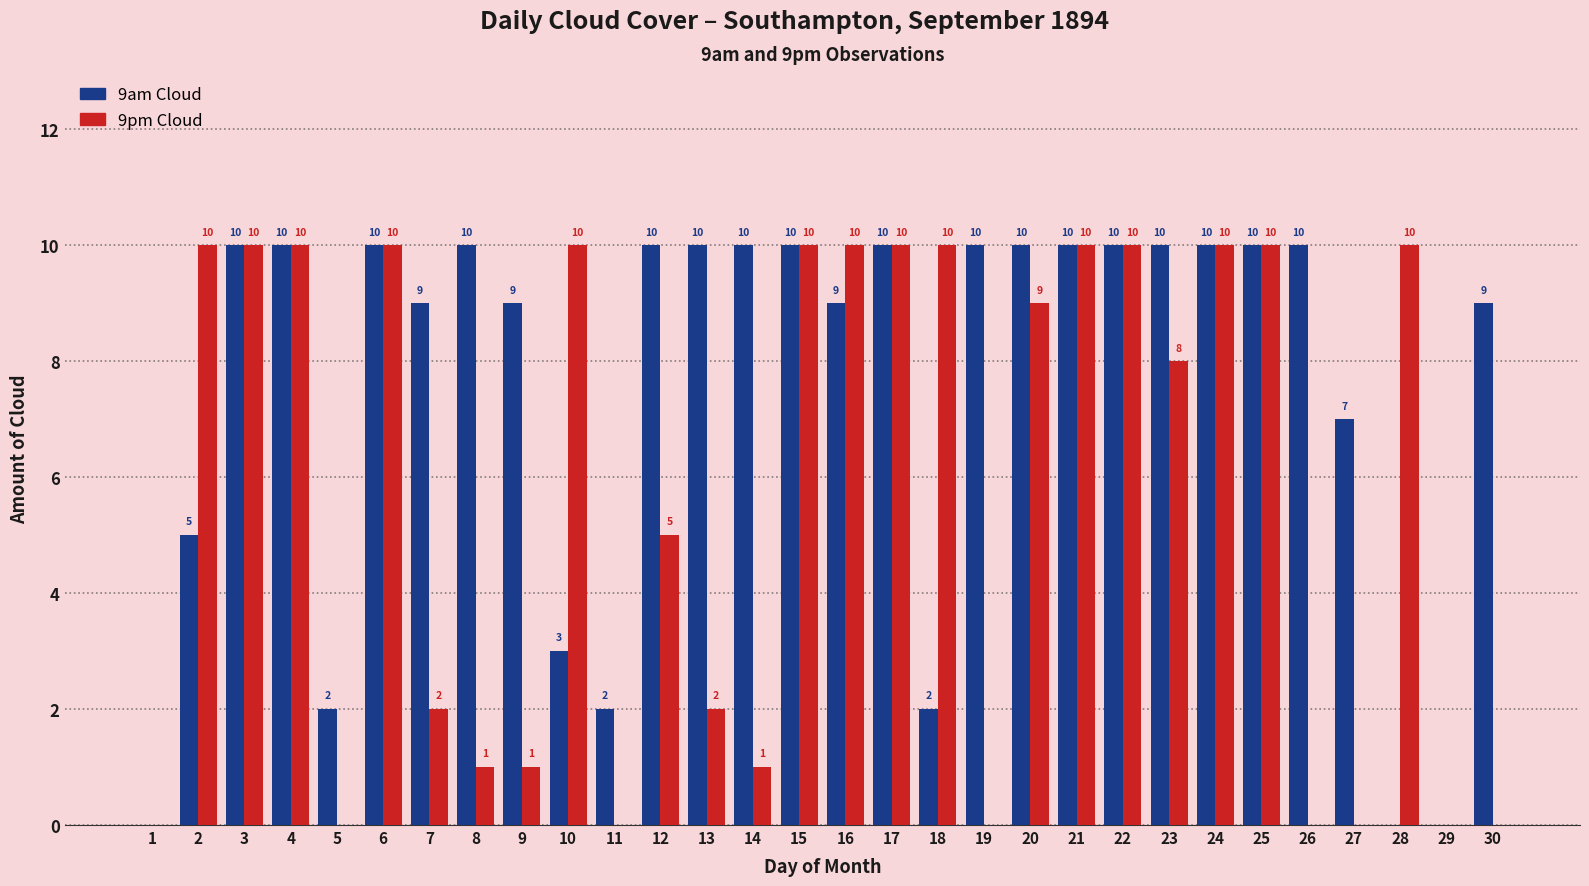

Between 16 and 26, which series saw the biggest shift?

9pm Cloud